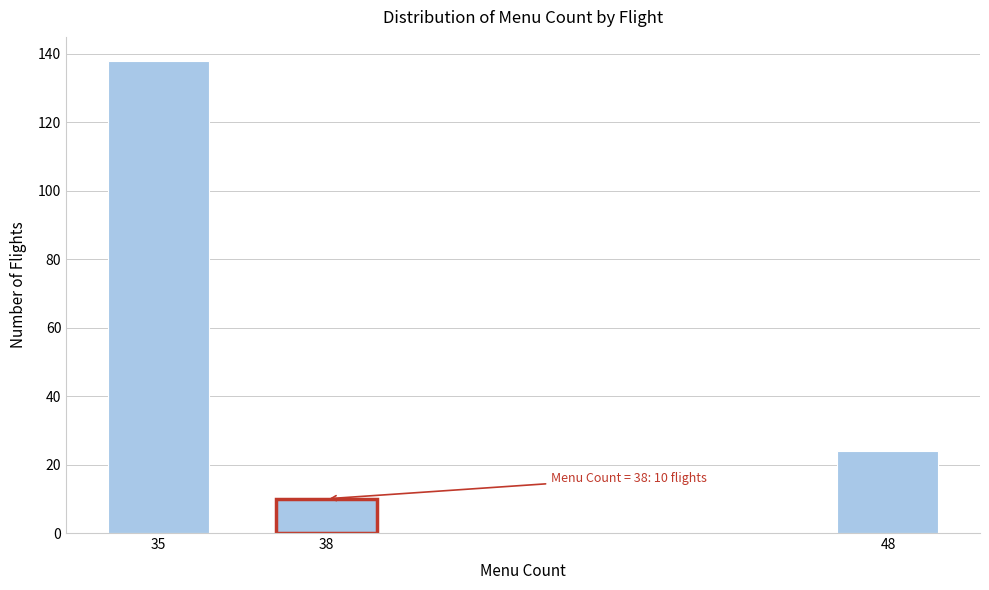

Reading right to left, list all the values displayed in this chart.

48=24	38=10	35=138